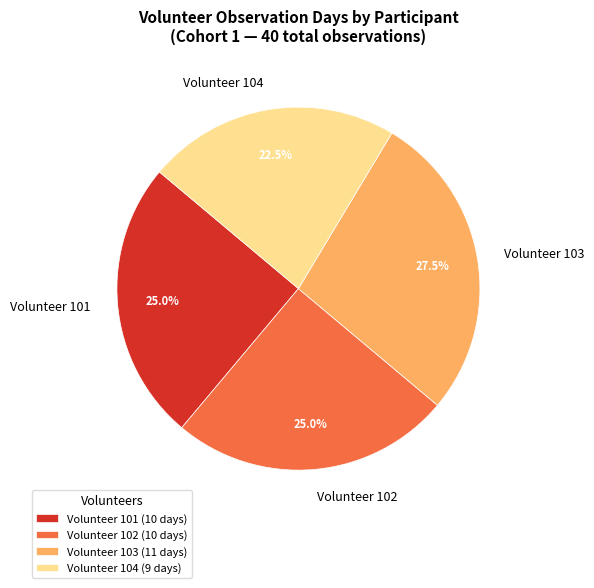

To the nearest percent, what is the difference between the largest and smallest slice percentages?

5%